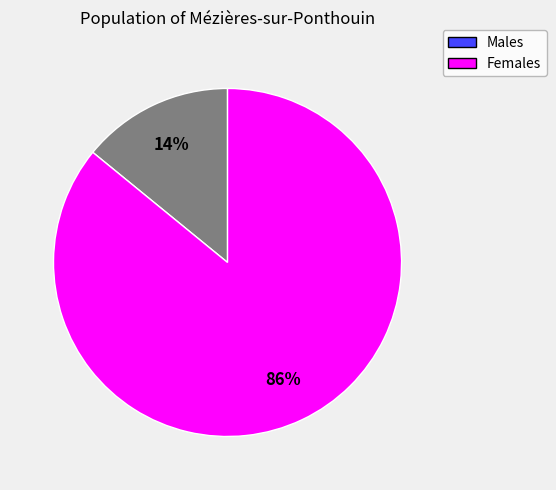

Is Females the majority of the pie?

Yes